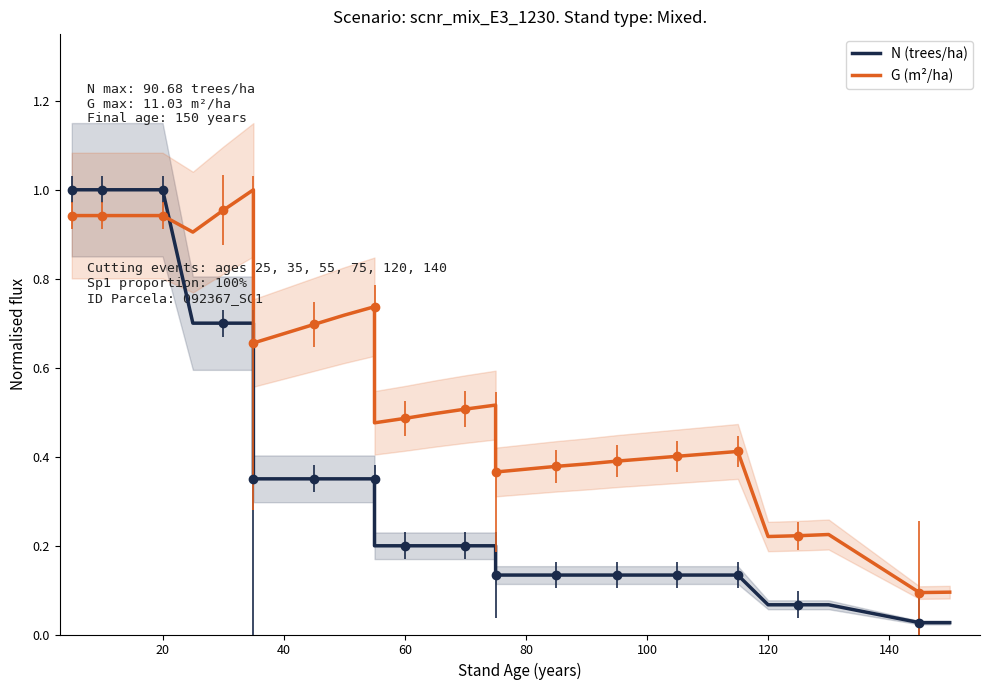

Rank the series by their average value, from lowest to highest.

N (trees/ha), G (m²/ha)